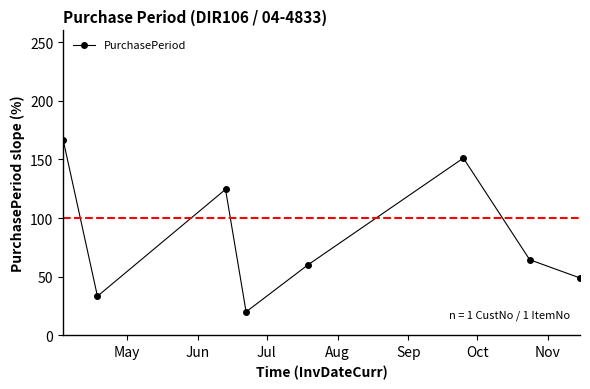

How many interior local valleys (lower than both neighbors) does the data have?

2